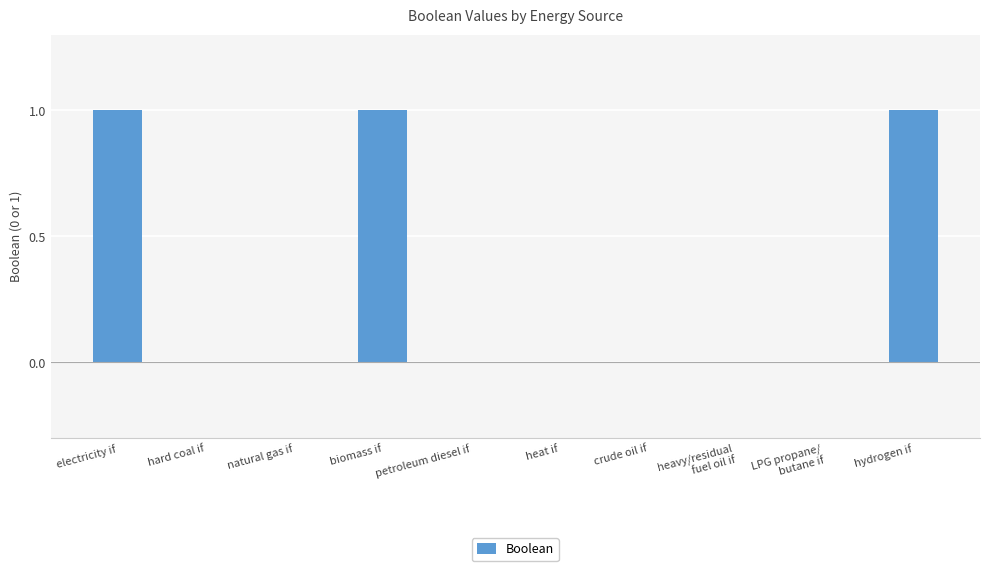

Reading left to right, extract all data points from this chart.

electricity if=1	hard coal if=0	natural gas if=0	biomass if=1	petroleum diesel if=0	heat if=0	crude oil if=0	heavy/residual
fuel oil if=0	LPG propane/
butane if=0	hydrogen if=1